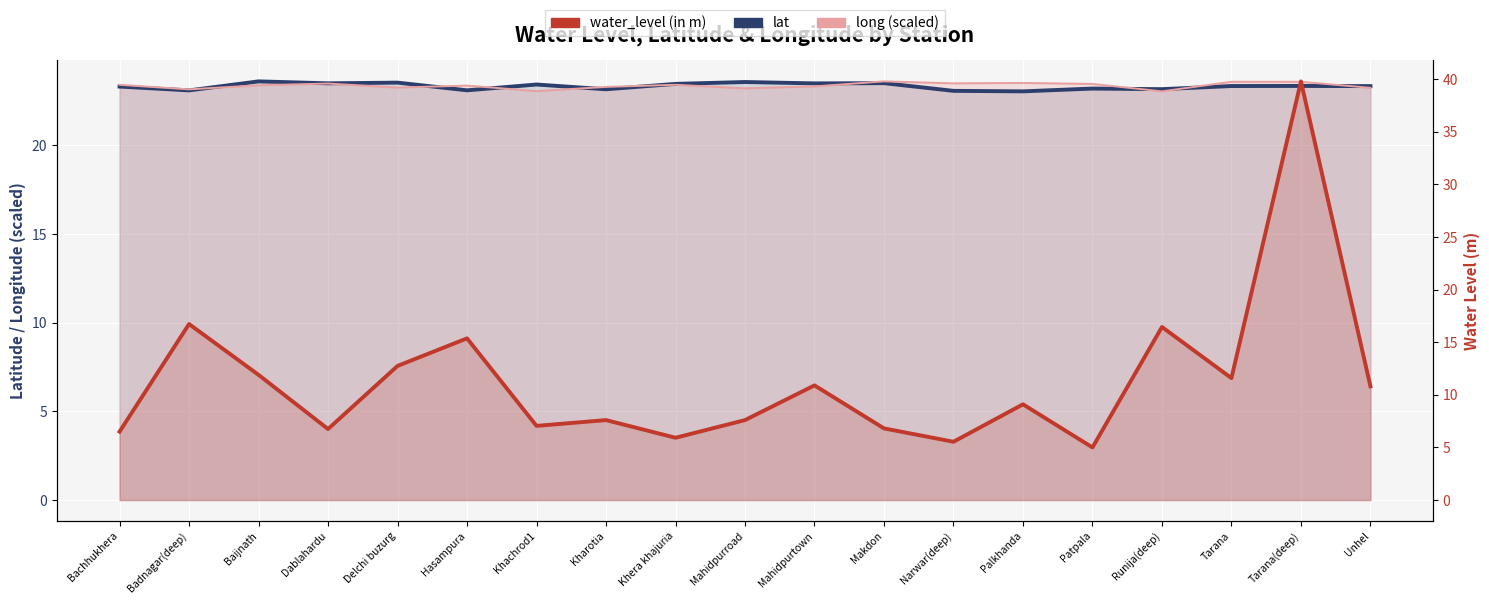

Between which two adjacent categories do long (scaled) and lat first intersect?

Badnagar(deep) and Baijnath